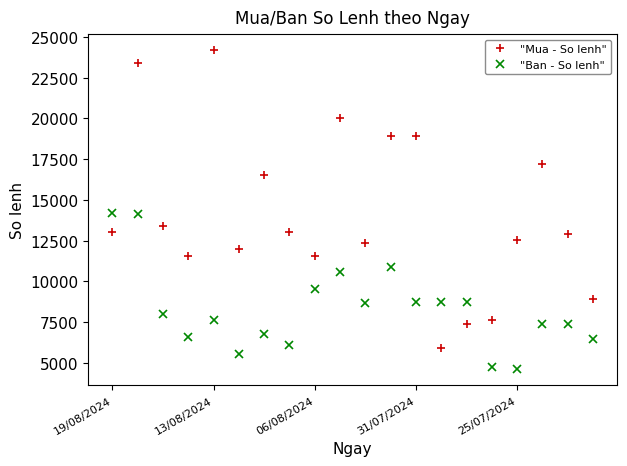

What is the greatest value displayed?

24193